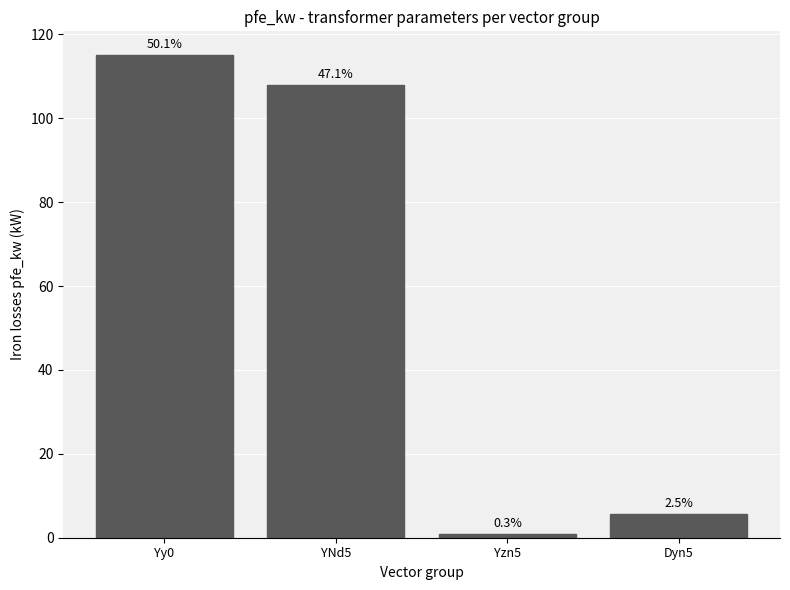

Rank the categories by value from lowest to highest.

Yzn5, Dyn5, YNd5, Yy0